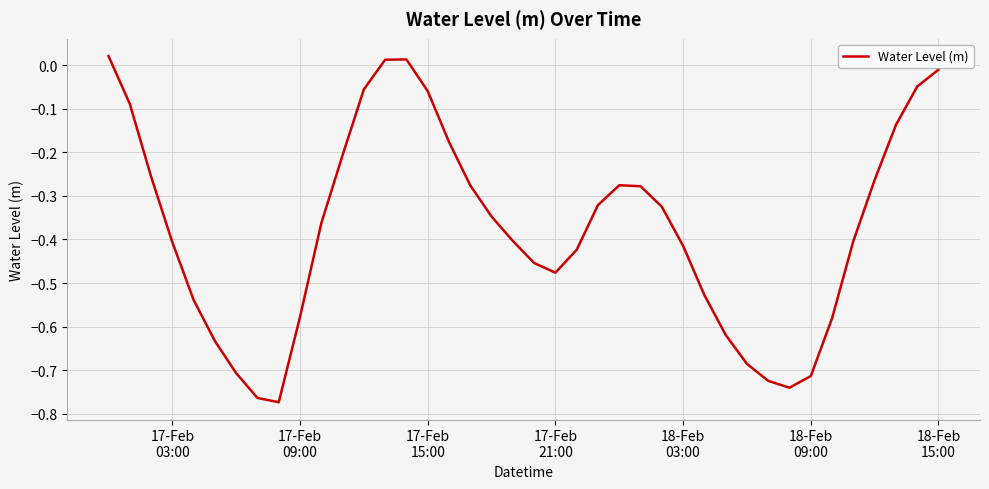

Where is the data nearest to the value 0?

18-Feb 15:00